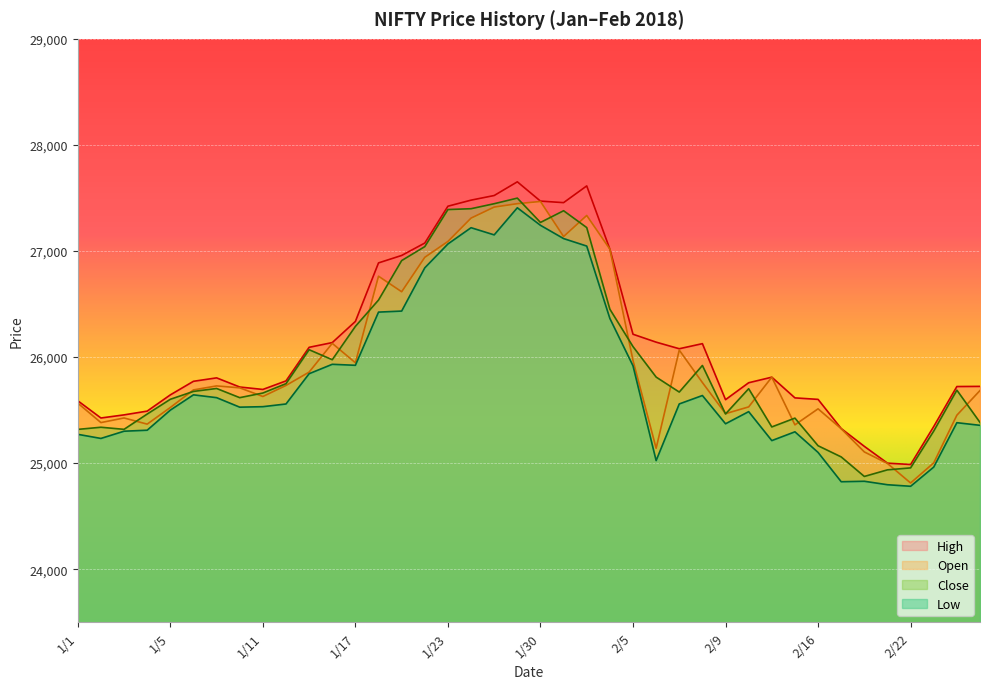

Is it true that High equals 25775.2 at 1/12?

True